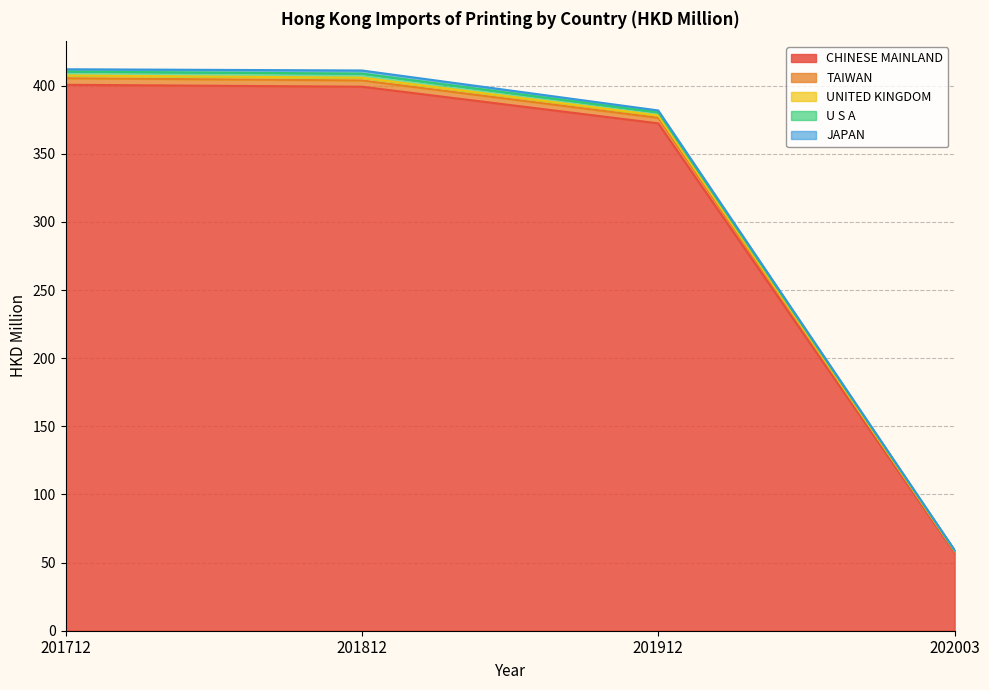

Which label corresponds to the largest value in the chart?

201712